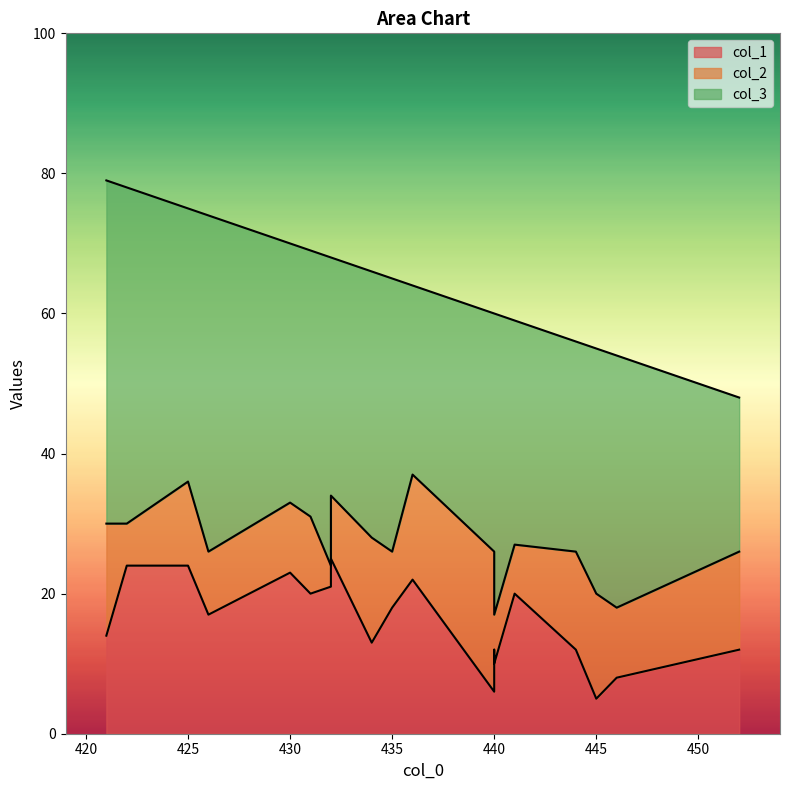

How many data points in col_2 are less than 11?

9